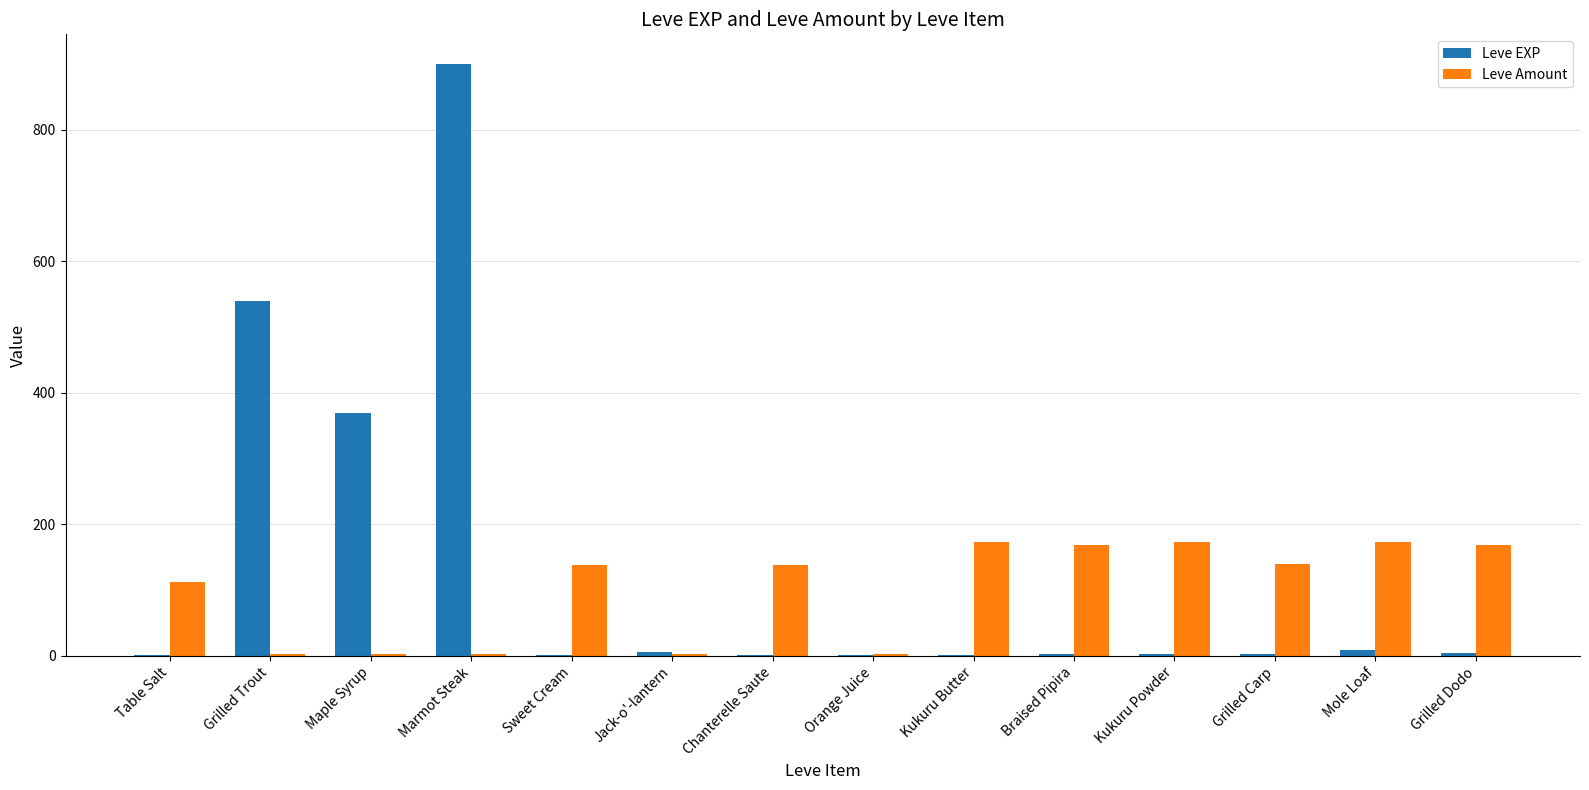

Which category has the highest value in the Leve EXP series?

Marmot Steak